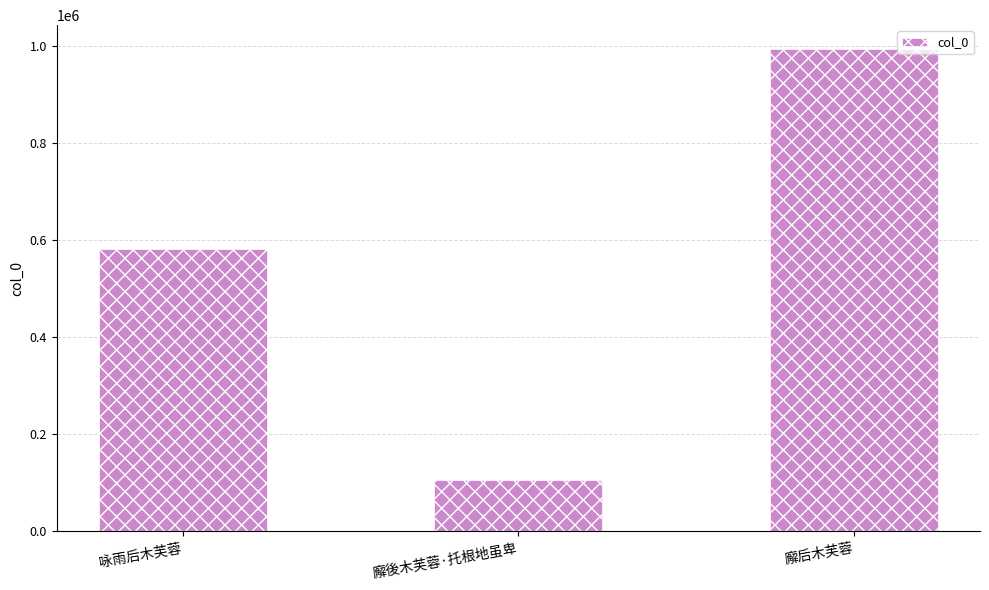

Rank the categories by value from highest to lowest.

廨后木芙蓉, 咏雨后木芙蓉, 廨後木芙蓉·托根地虽卑